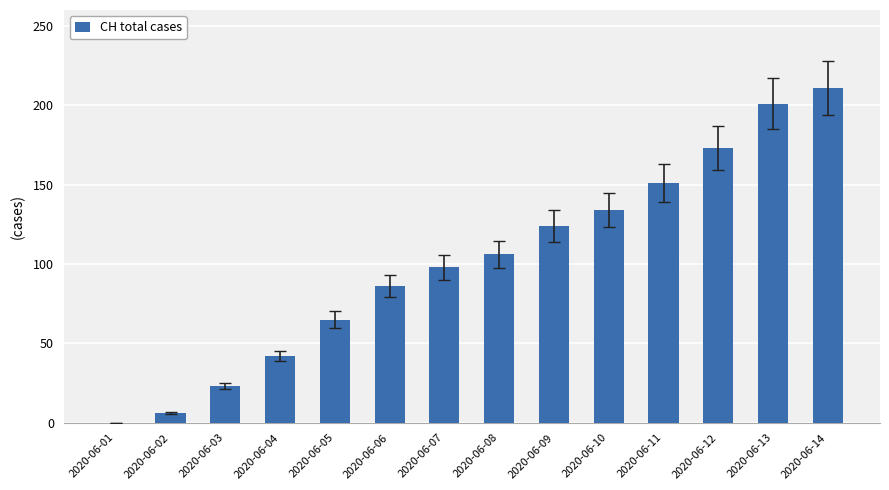

What is the sum of all values?

1420